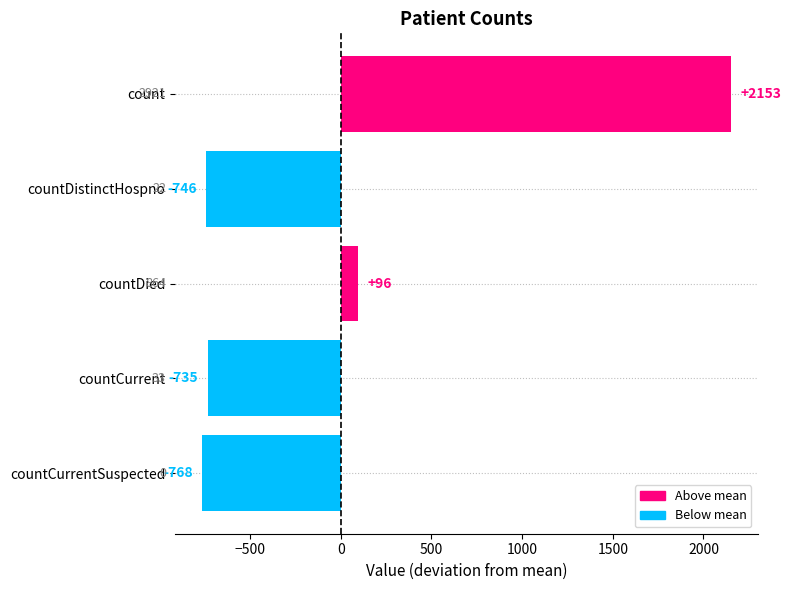

What is the difference between the maximum and minimum values?

2921